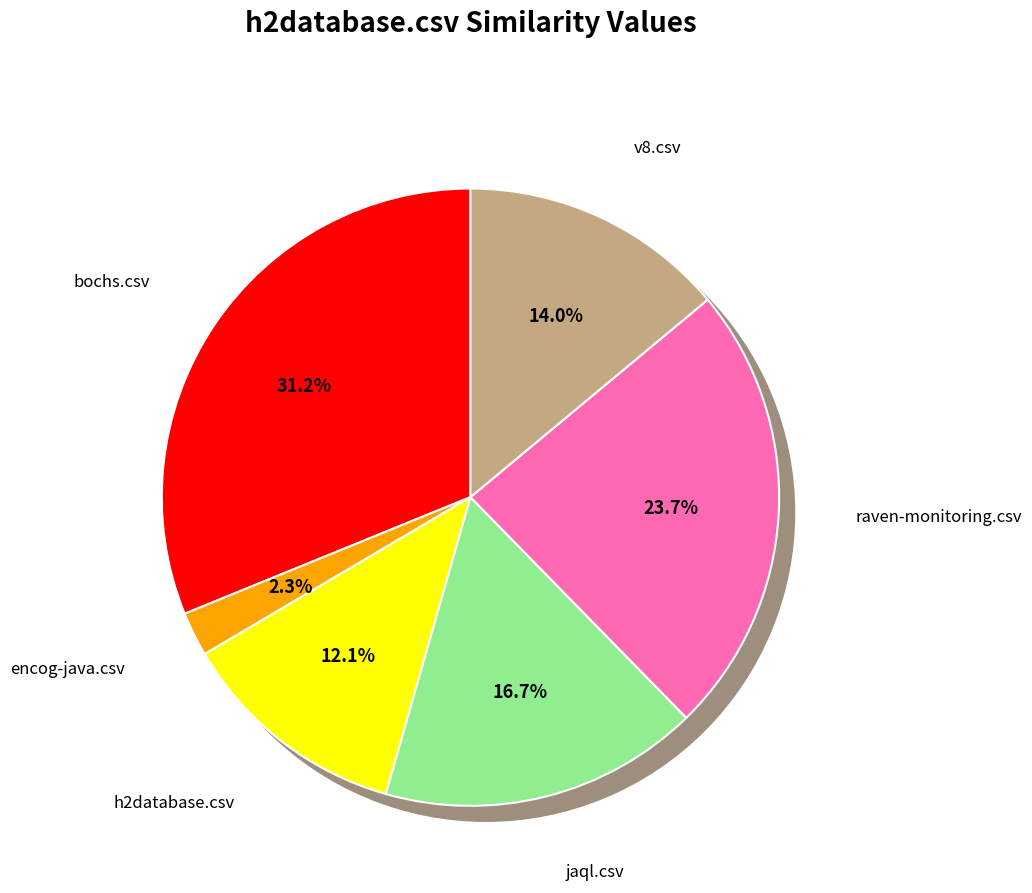

Count the number of slices in the pie.

6